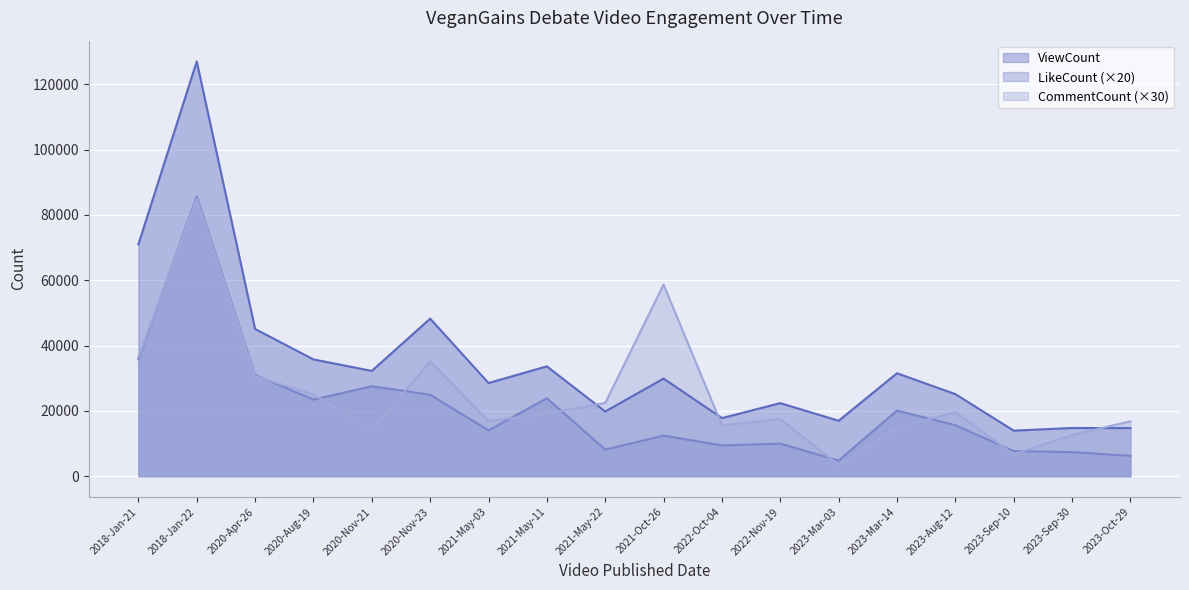

At which label does CommentCount reach its peak?

2018-Jan-22